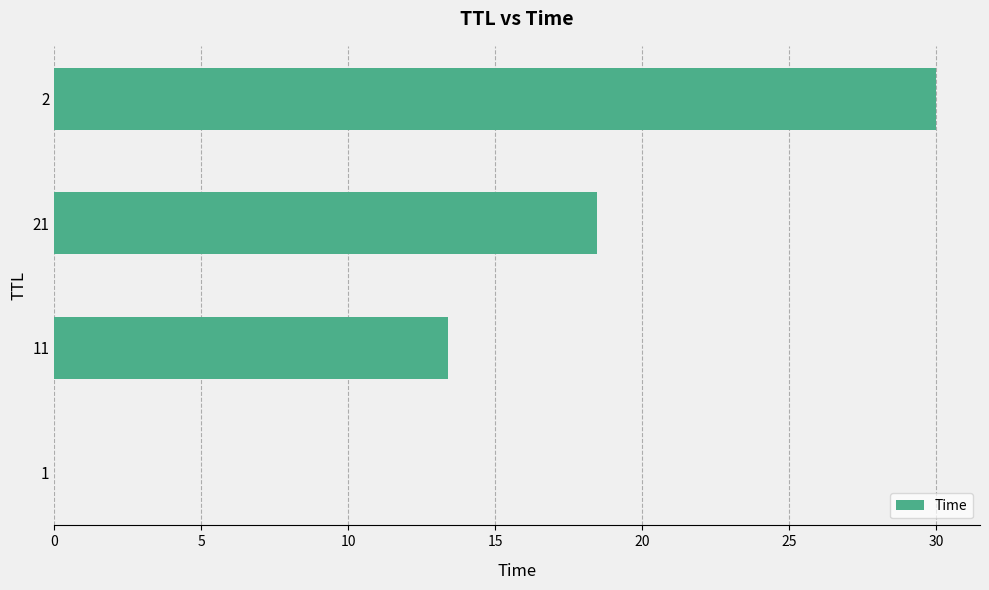

True or false: the data shows 30.0 at 2.

True